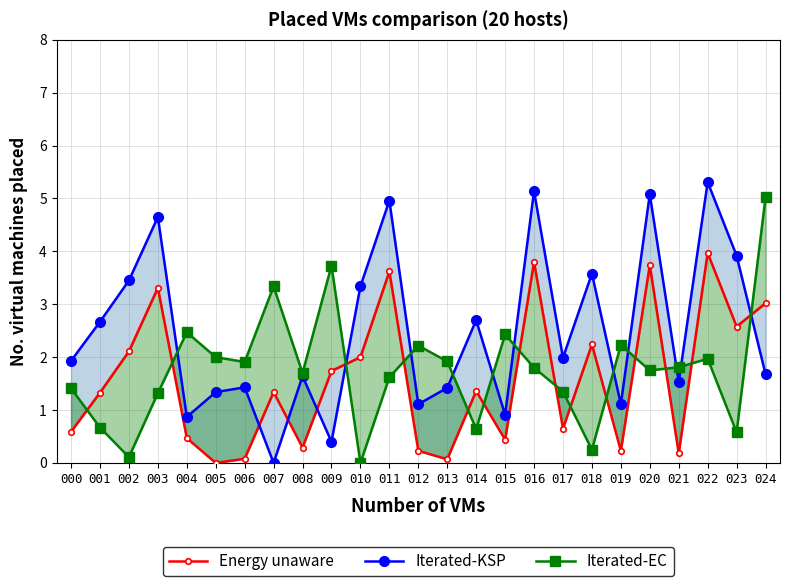

What is the value of the Energy unaware point at the 9th from the left?

0.3